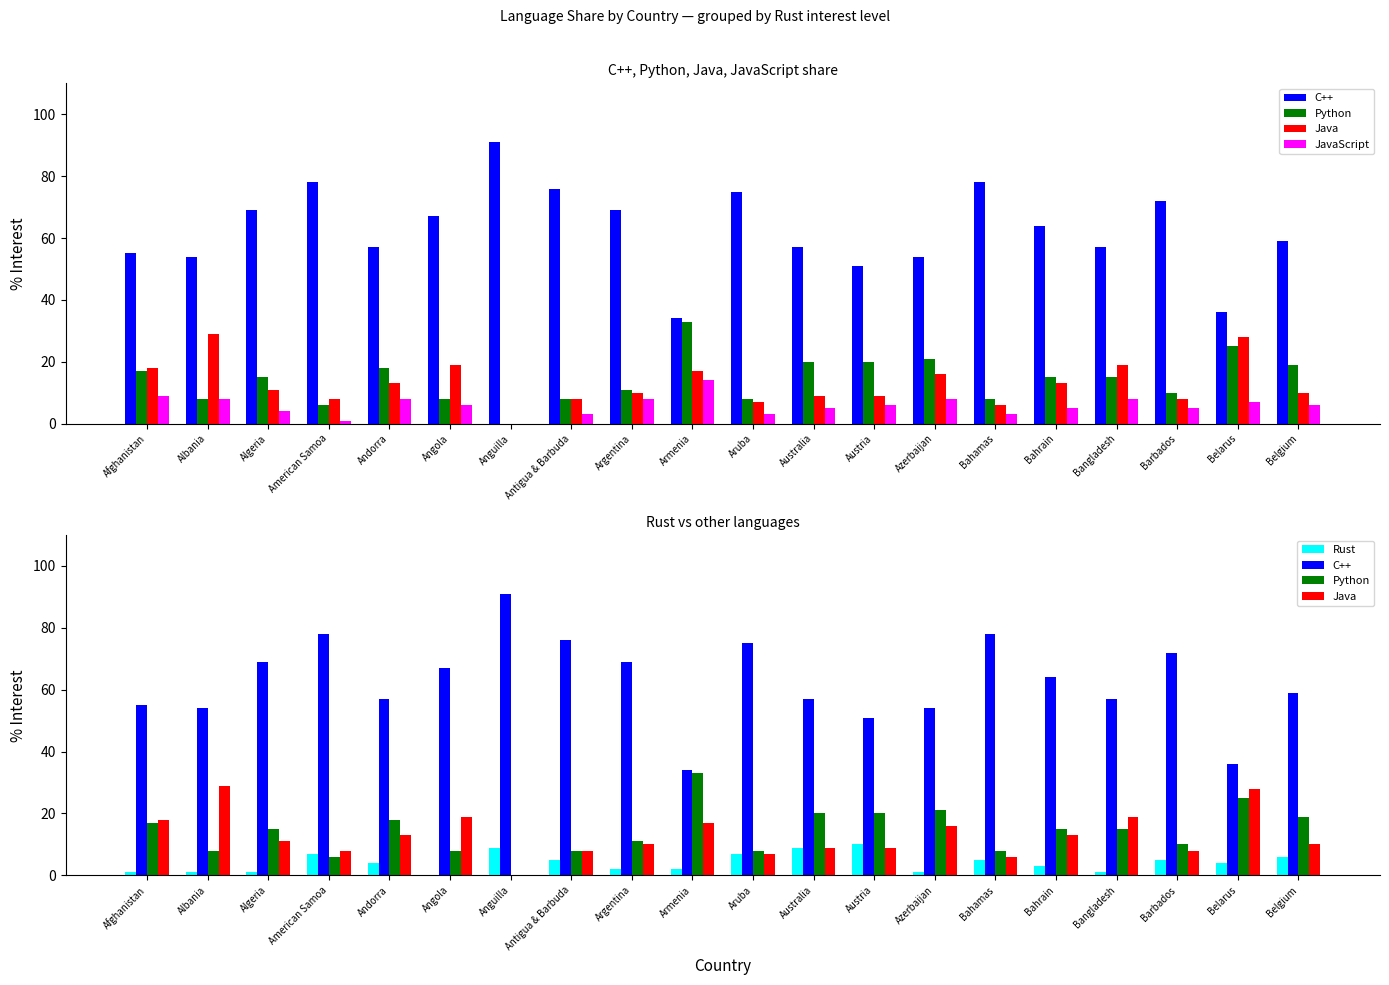

Rank the series at Bahamas from lowest to highest value.

JavaScript, Rust, Java, Python, C++